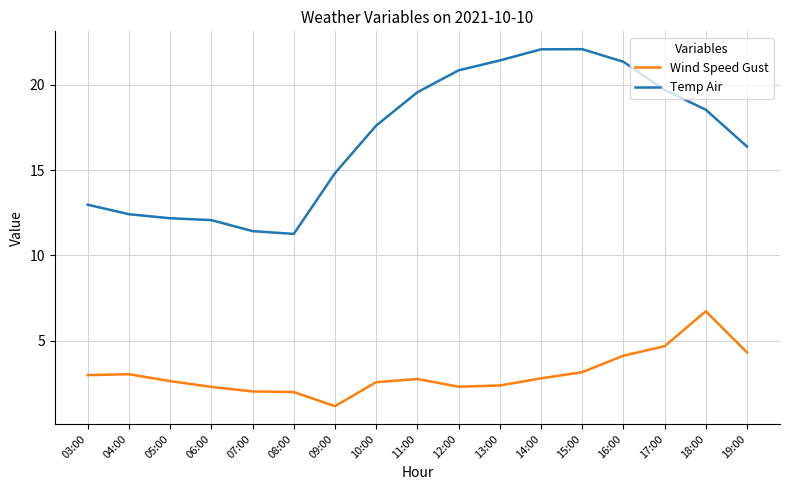

What is the difference between the maximum and minimum values in the Temp Air series?

10.8